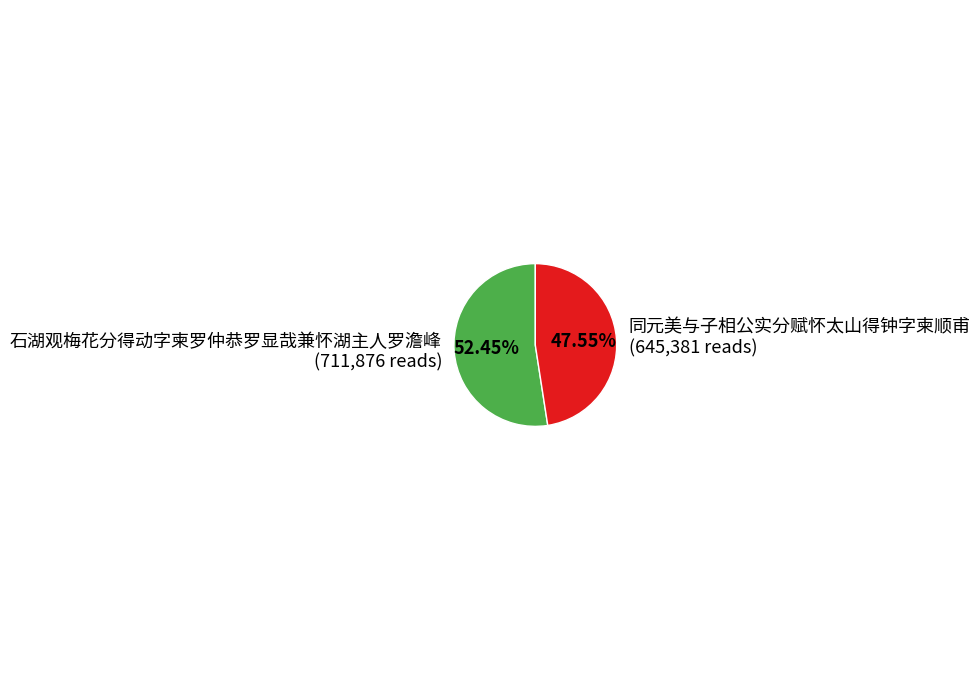

To the nearest percent, what is the difference between the 石湖观梅花分得动字柬罗仲恭罗显哉兼怀湖主人罗澹峰 and 同元美与子相公实分赋怀太山得钟字柬顺甫 slice percentages?

5%